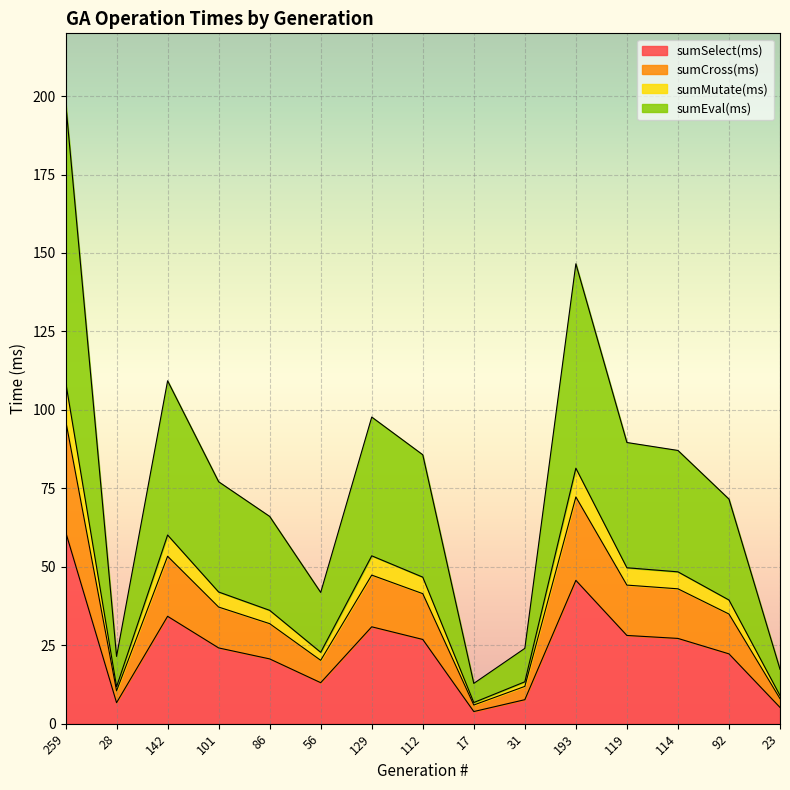

The sumSelect(ms) series shows 40.7 at 119. True or false?

False